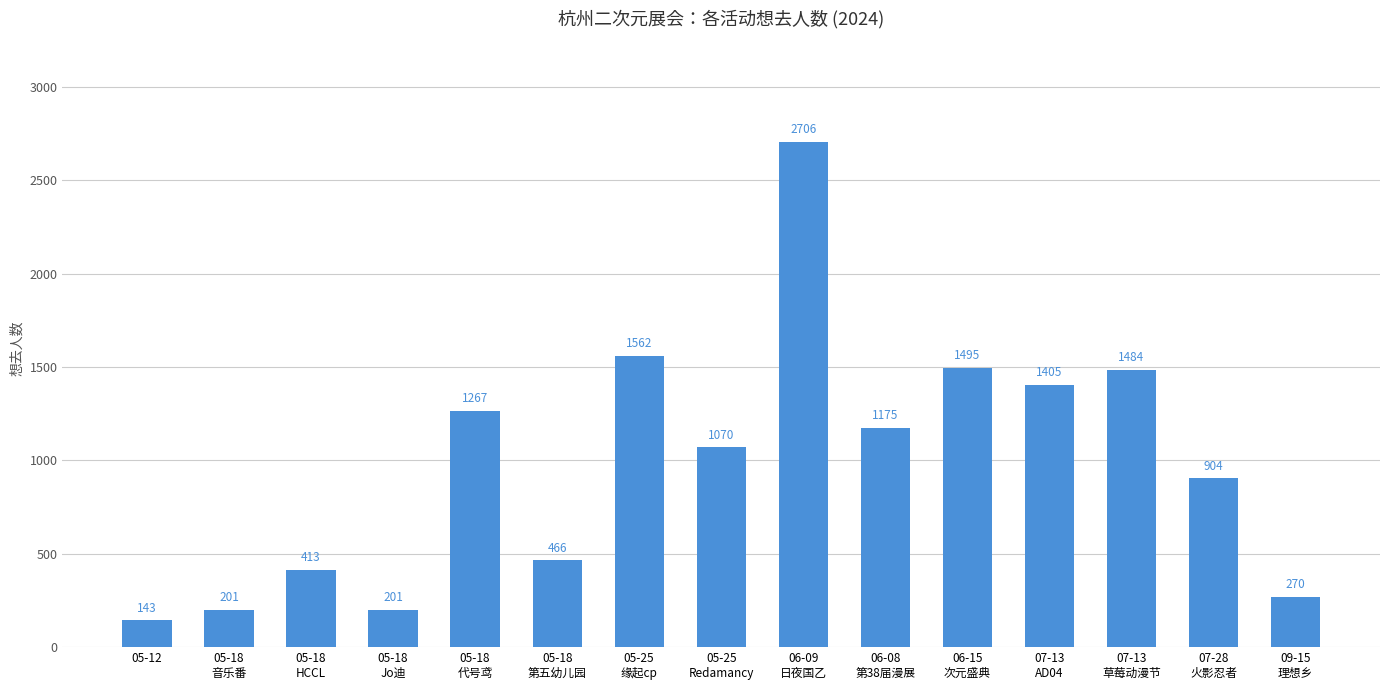

What is the change in value from 06-15
次元盛典 to 07-13
AD04?

-90